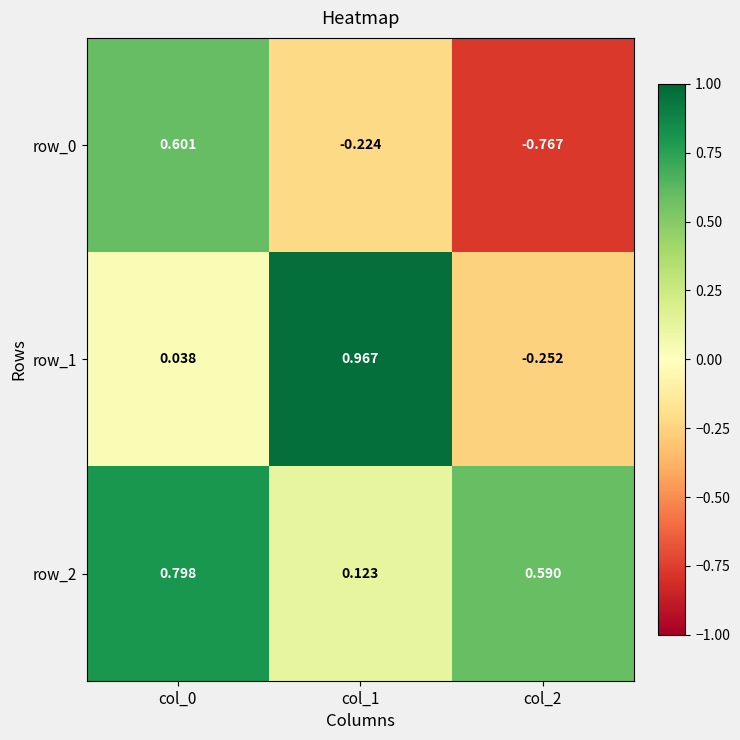

Is the value of row_1 at col_1 greater than the value of row_2 at col_0?

Yes